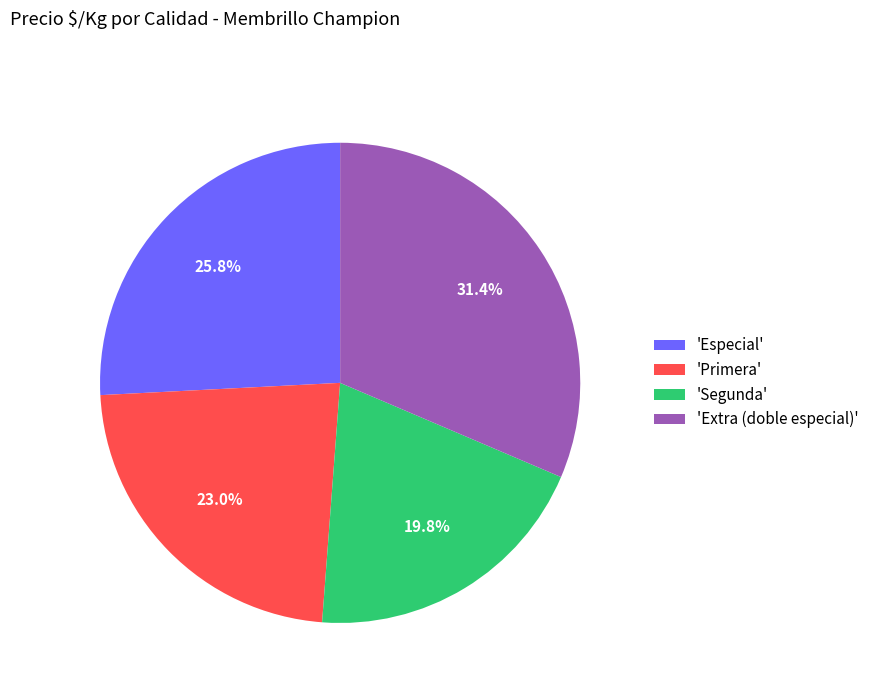

Which has a higher value, 'Segunda' or 'Extra (doble especial)'?

'Extra (doble especial)'